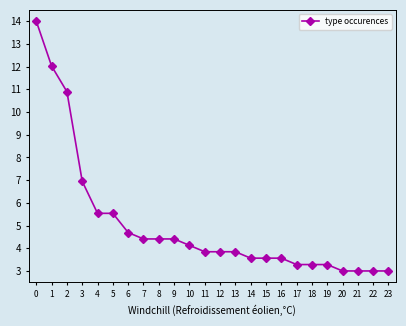

How many distinct data groups are displayed?

1